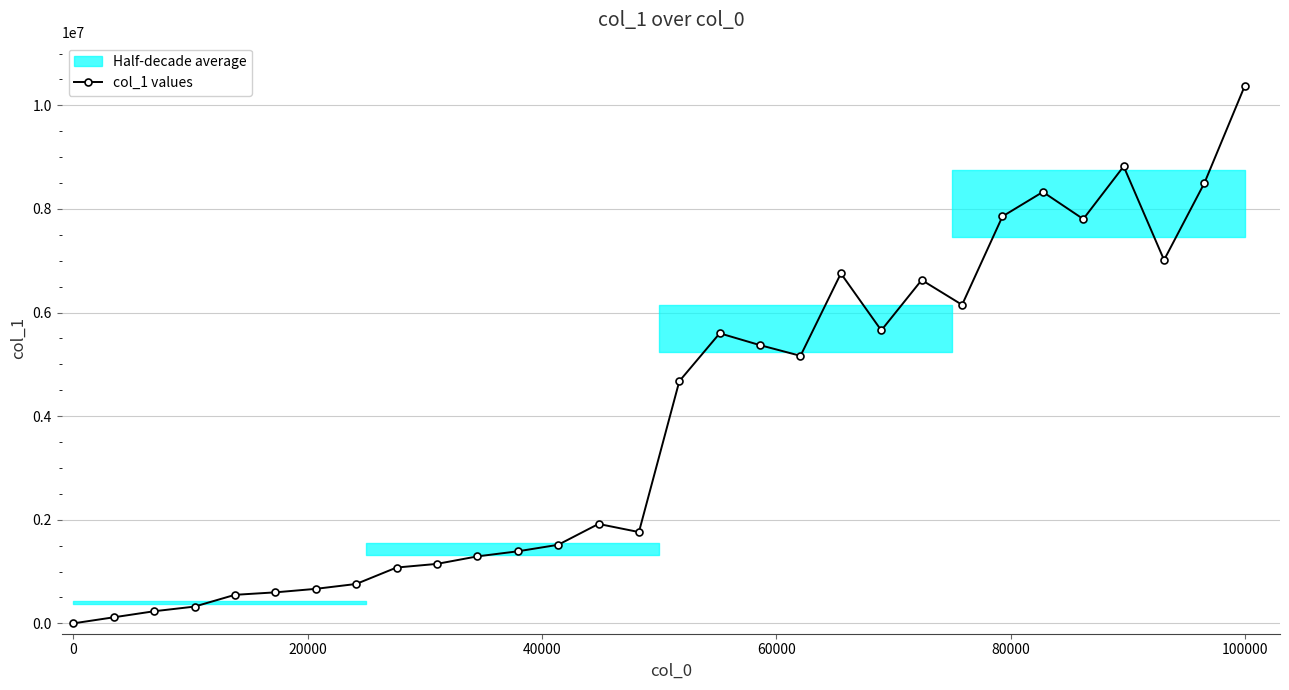

How many interior local valleys (lower than both neighbors) does the data have?

6